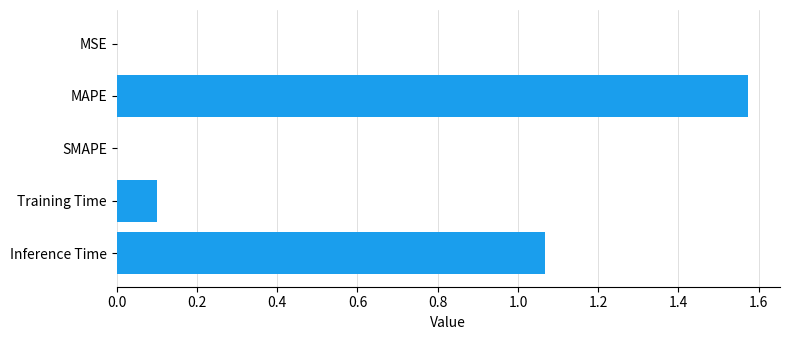

What is the sum of all values?

2.7